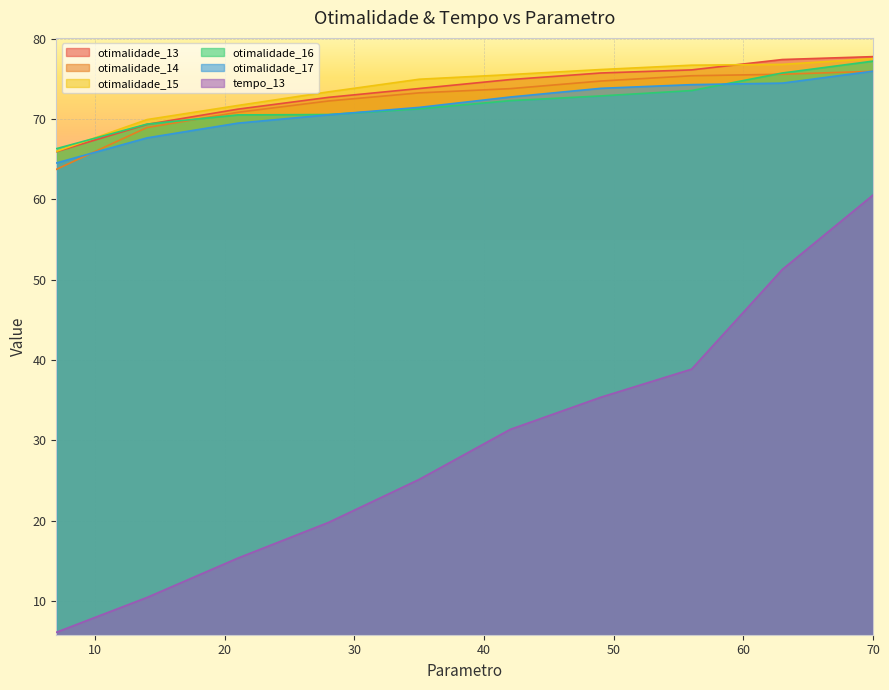

Which category has the lowest value in the otimalidade_15 series?

7